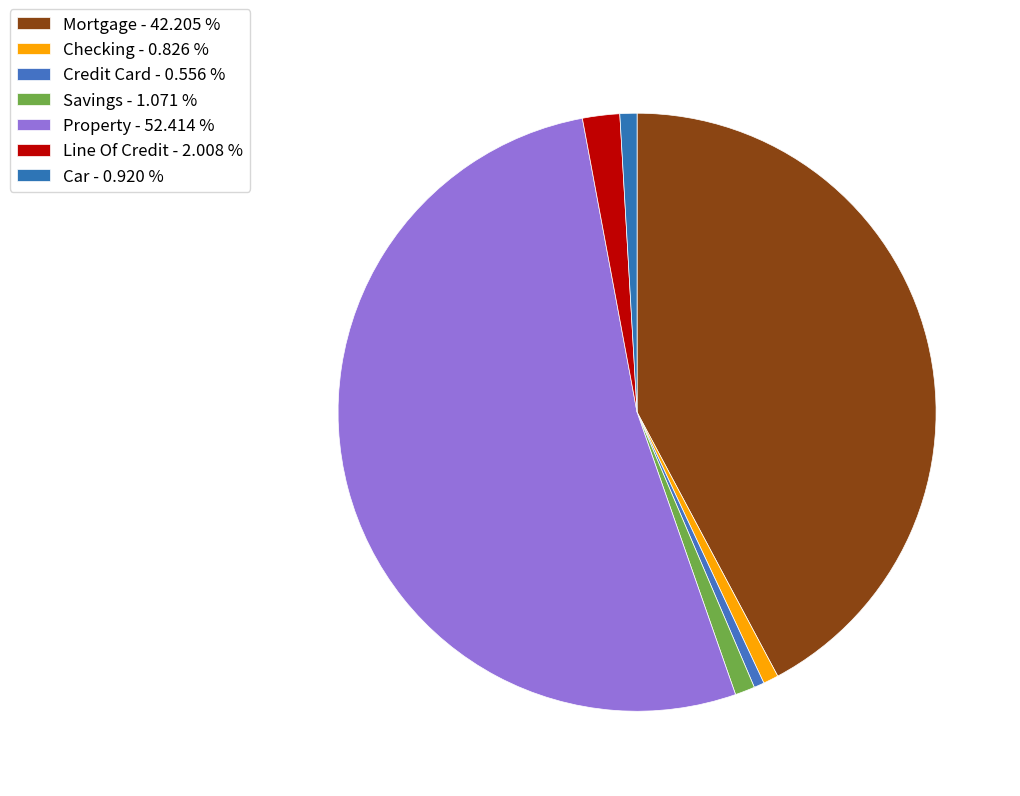

What is the largest slice in the pie chart?

Property